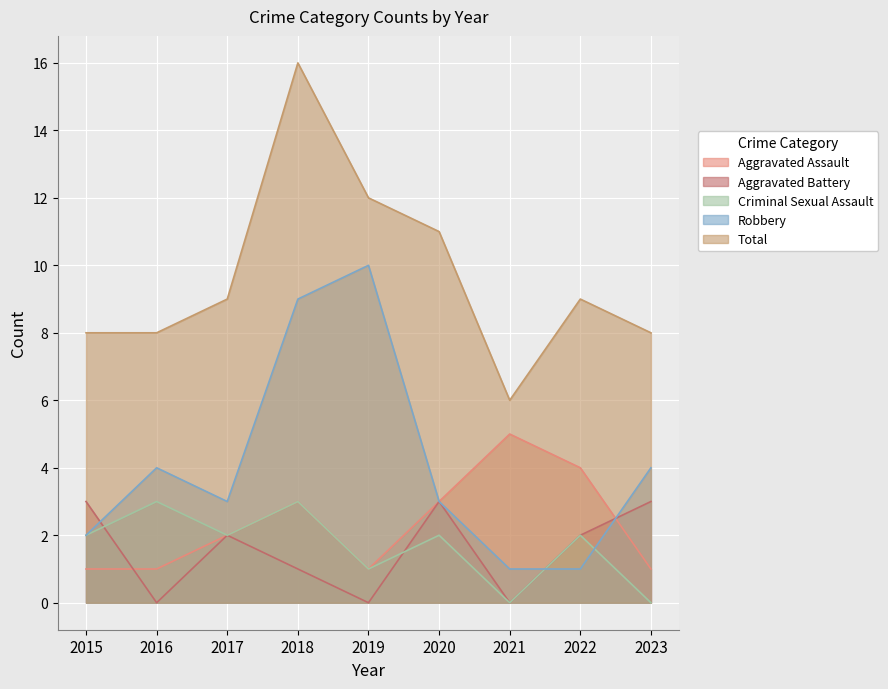

What is the total value across all series at 2020?

22